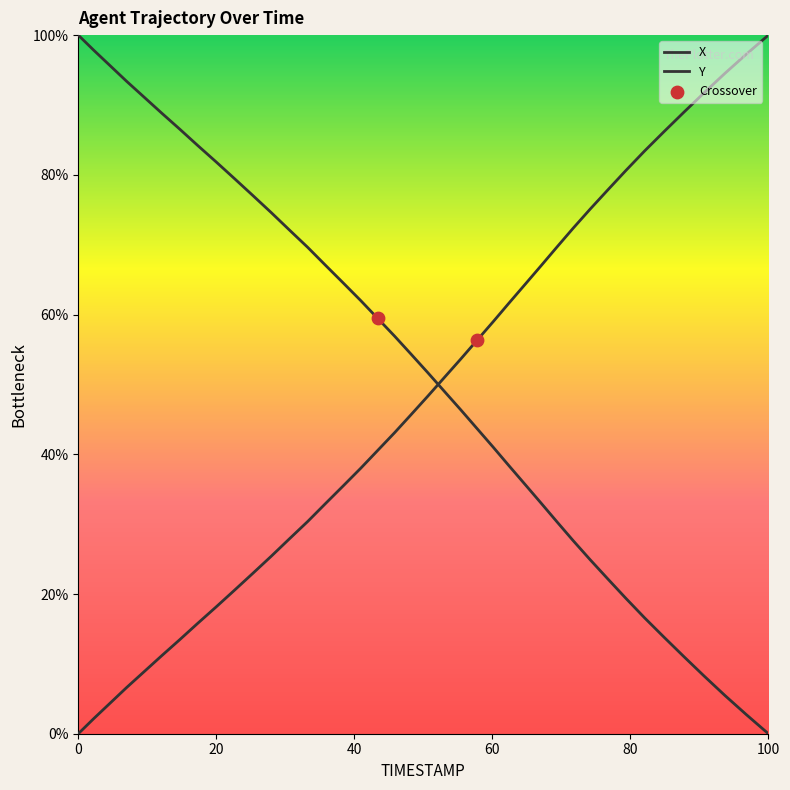

How many lines are shown in the chart?

2